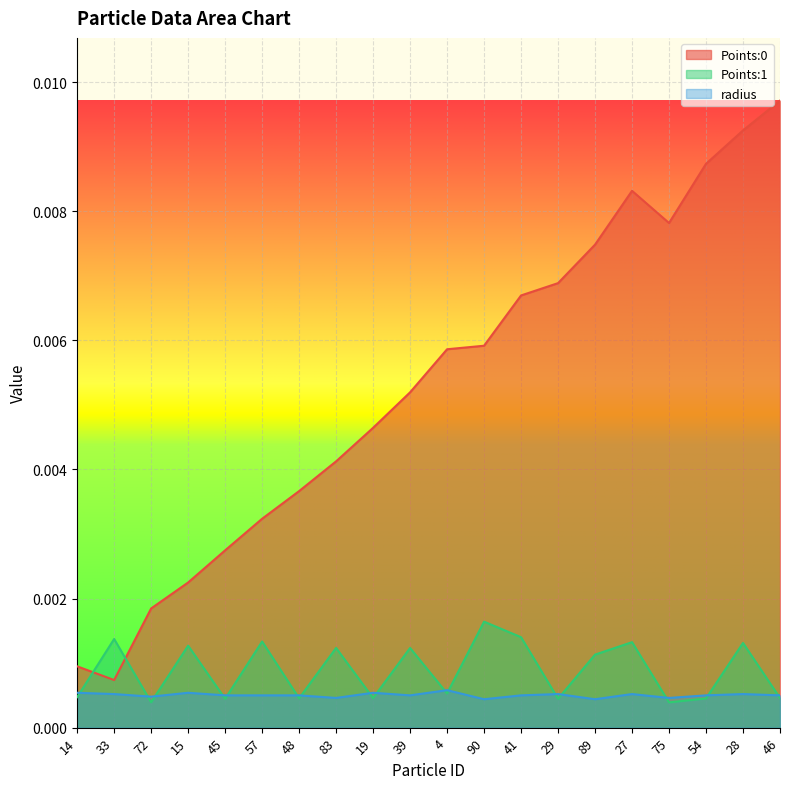

What position from the left is 4?

11